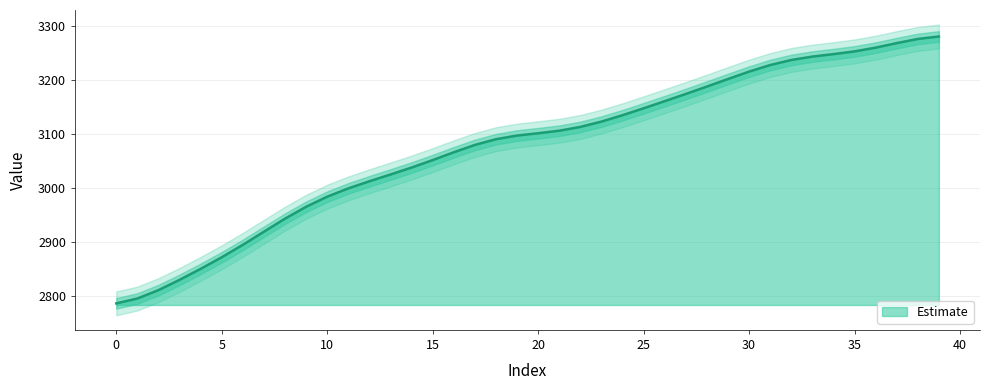

Where is the data nearest to the value 3033?

14